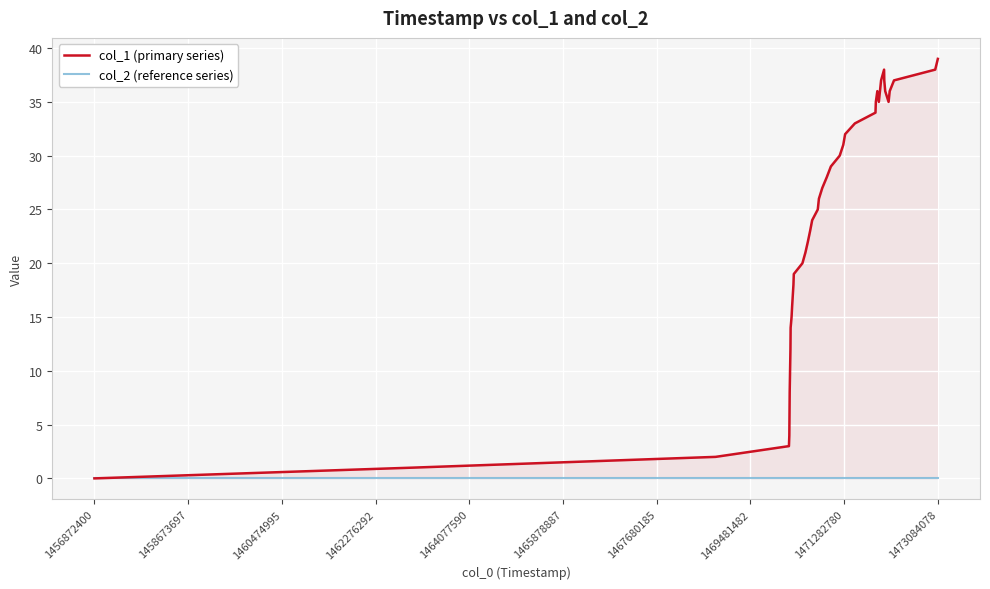

True or false: col_1 (primary series) and col_2 (reference series) cross at least once.

False